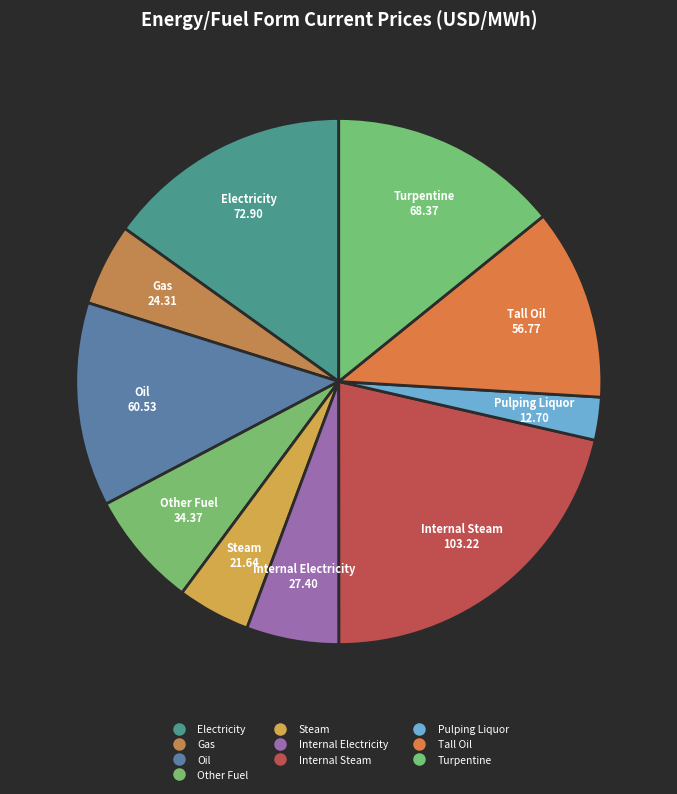

How many segments does this pie chart have?

10